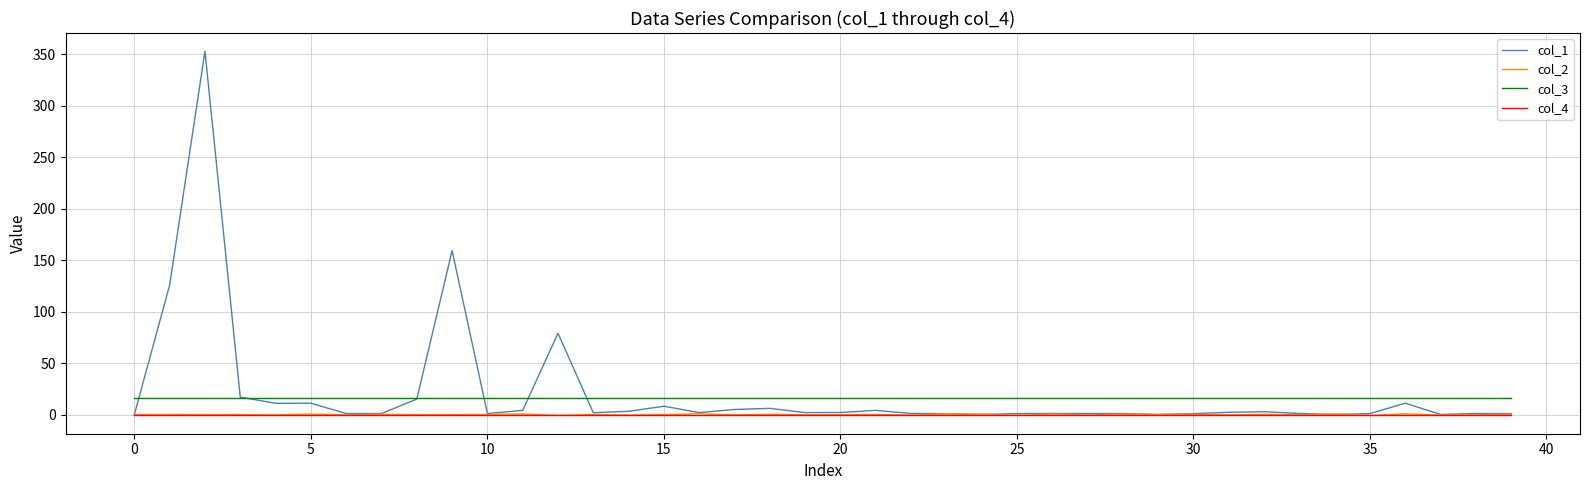

What is the minimum value for col_3?

16.0